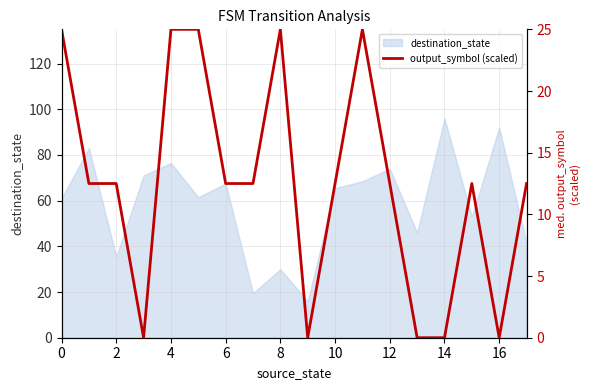

What is the difference between the values at 13 and 11?

25.0